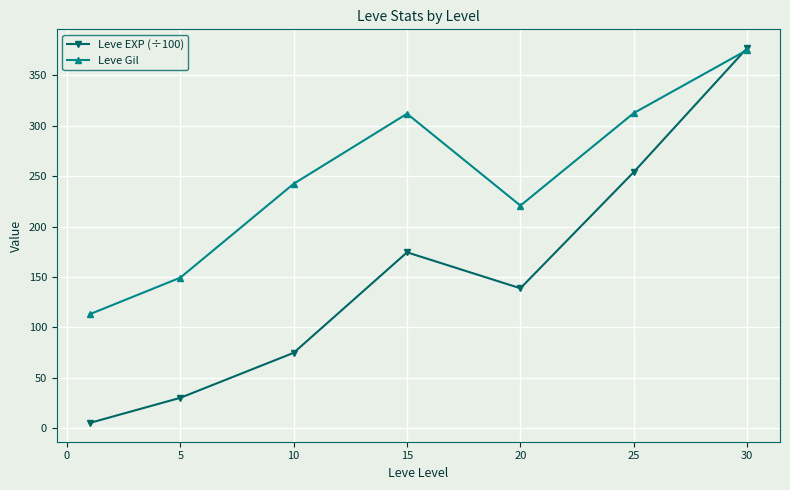

What is the minimum value for Leve Gil?

113.0